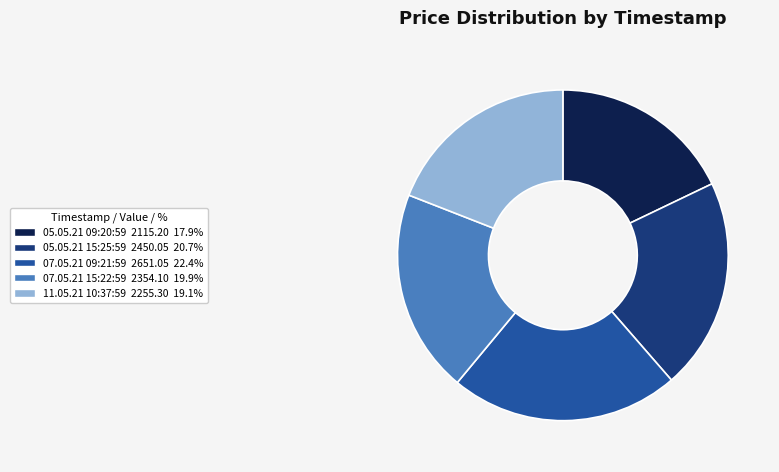

What is the smallest slice in the pie chart?

05.05.21 09:20:59